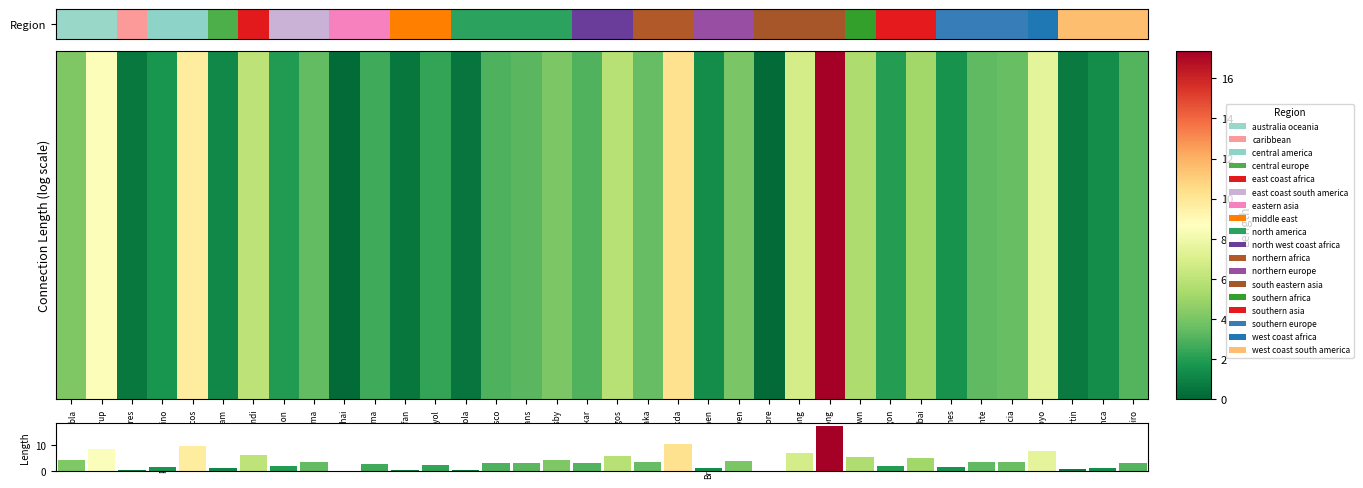

What is the value of the 23rd bar from the left?

4.0